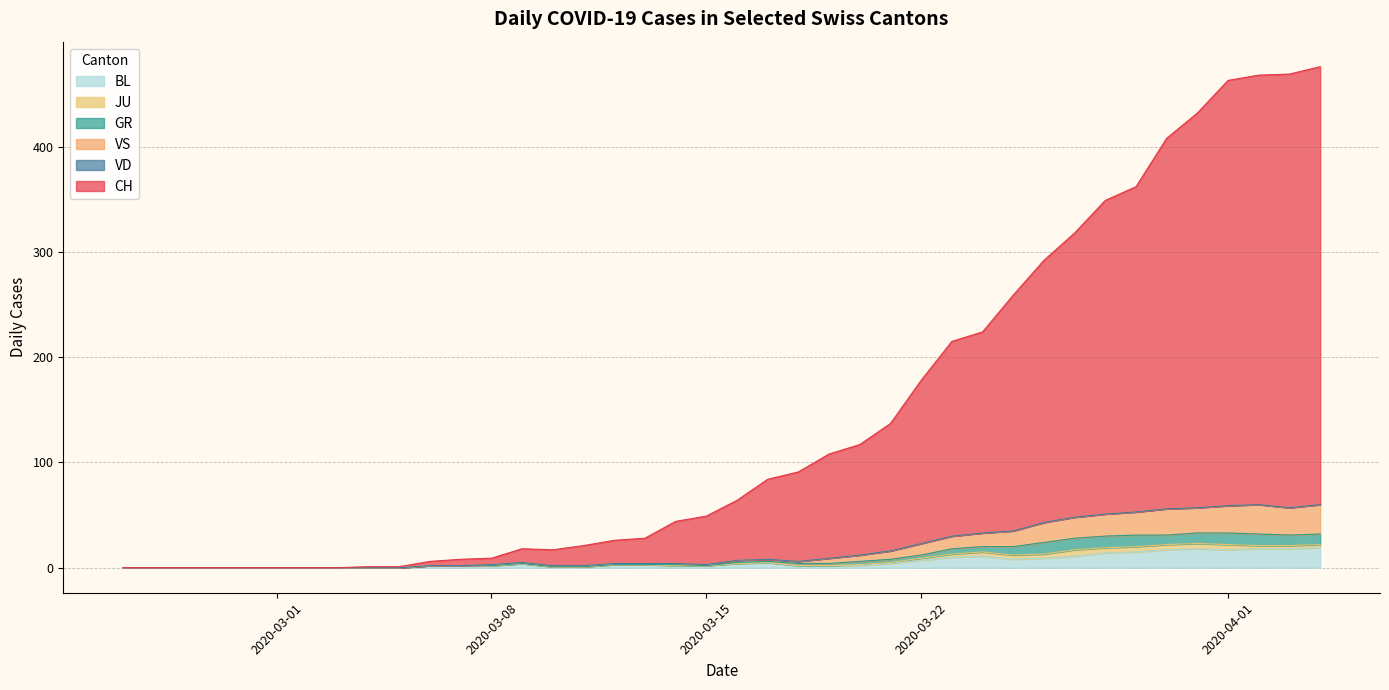

What is the maximum value for BL?

19